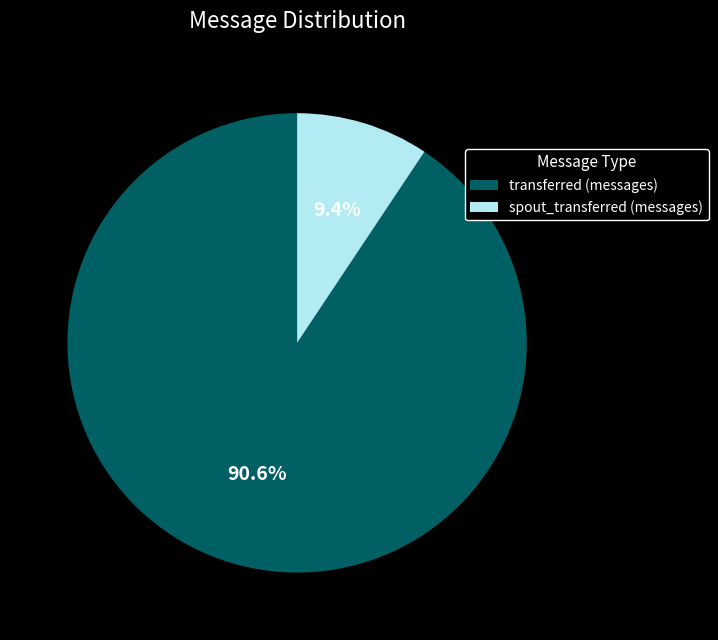

To the nearest percent, what is the difference between the largest and smallest slice percentages?

81%